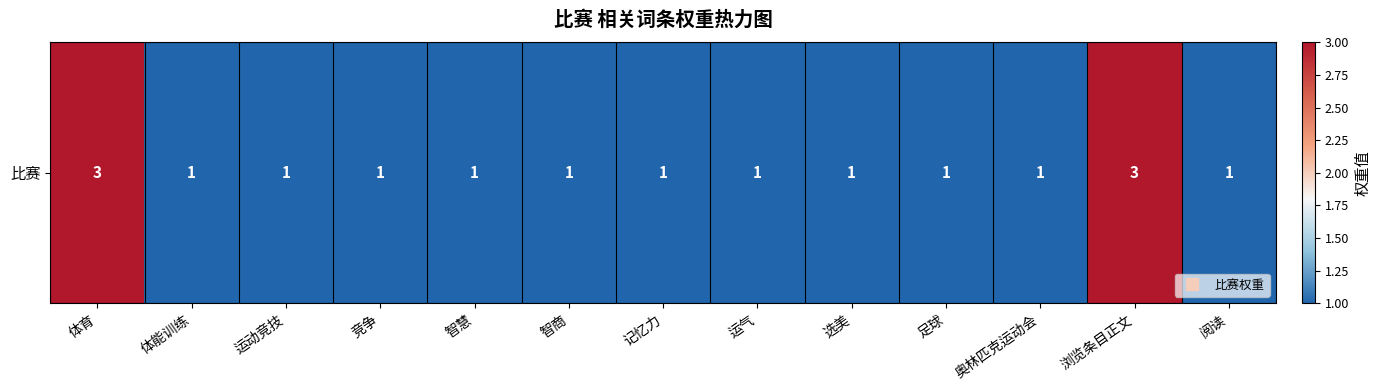

The value at 体能训练 is 1. True or false?

True